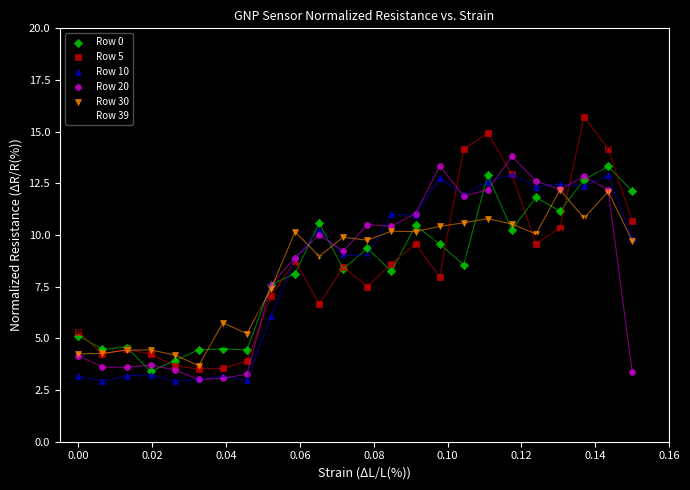

Which series has the widest spread of Y values?

Row 5